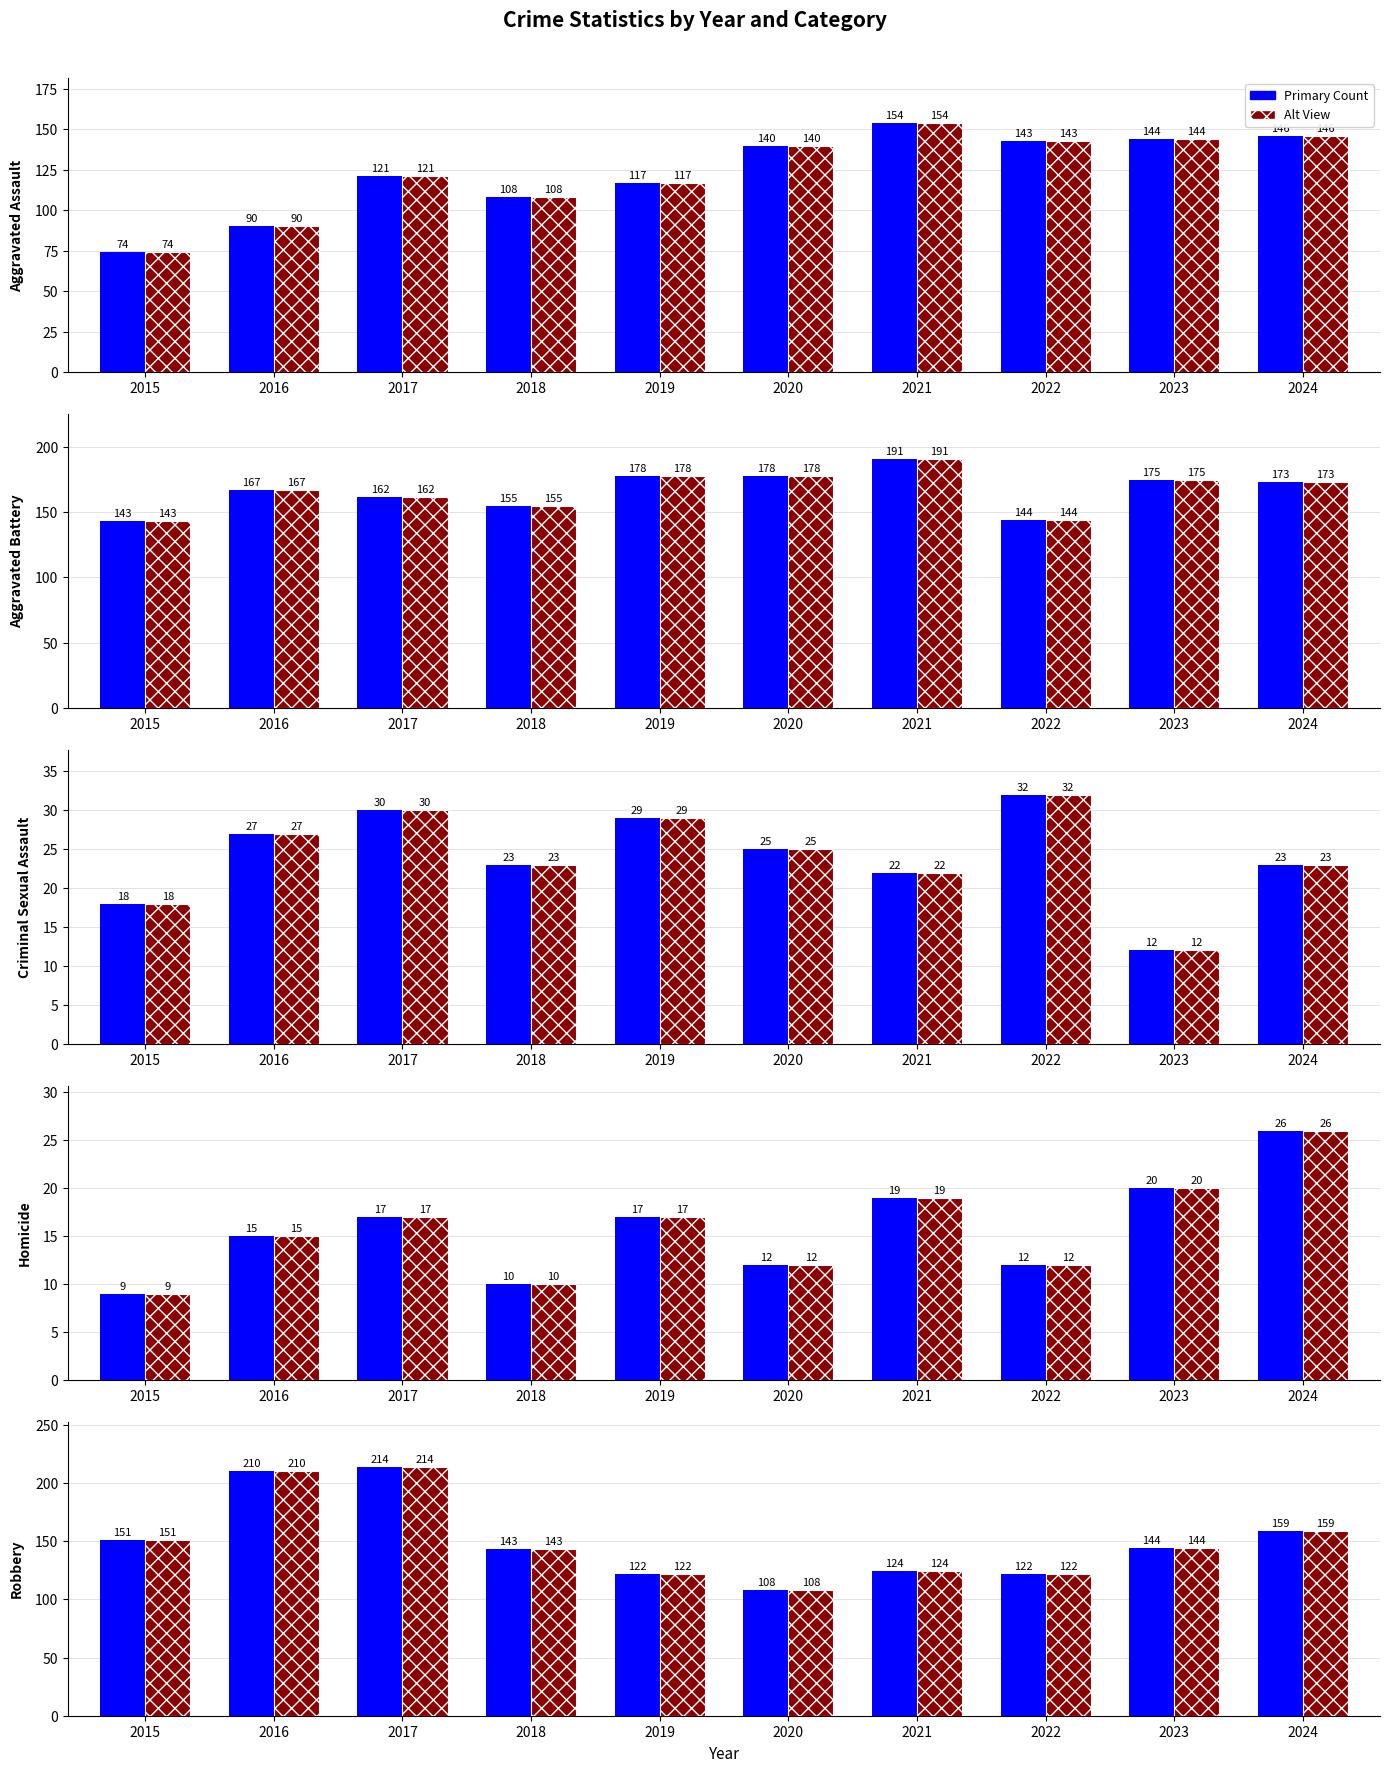

At which category is the sum across all series the highest?

2017